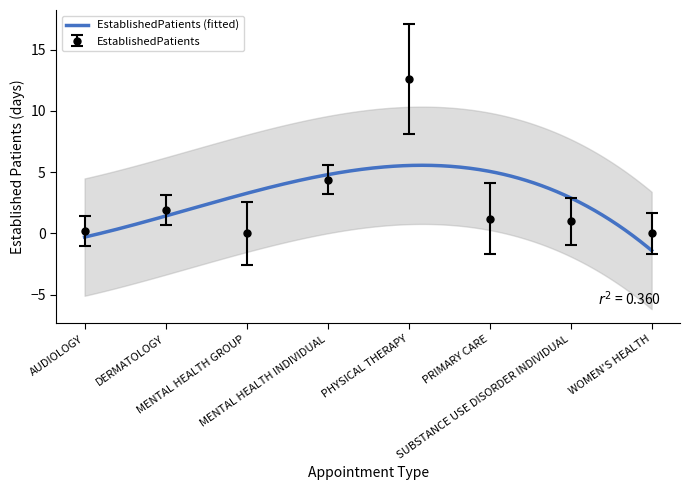

Which category has the lowest value across all series?

MENTAL HEALTH GROUP